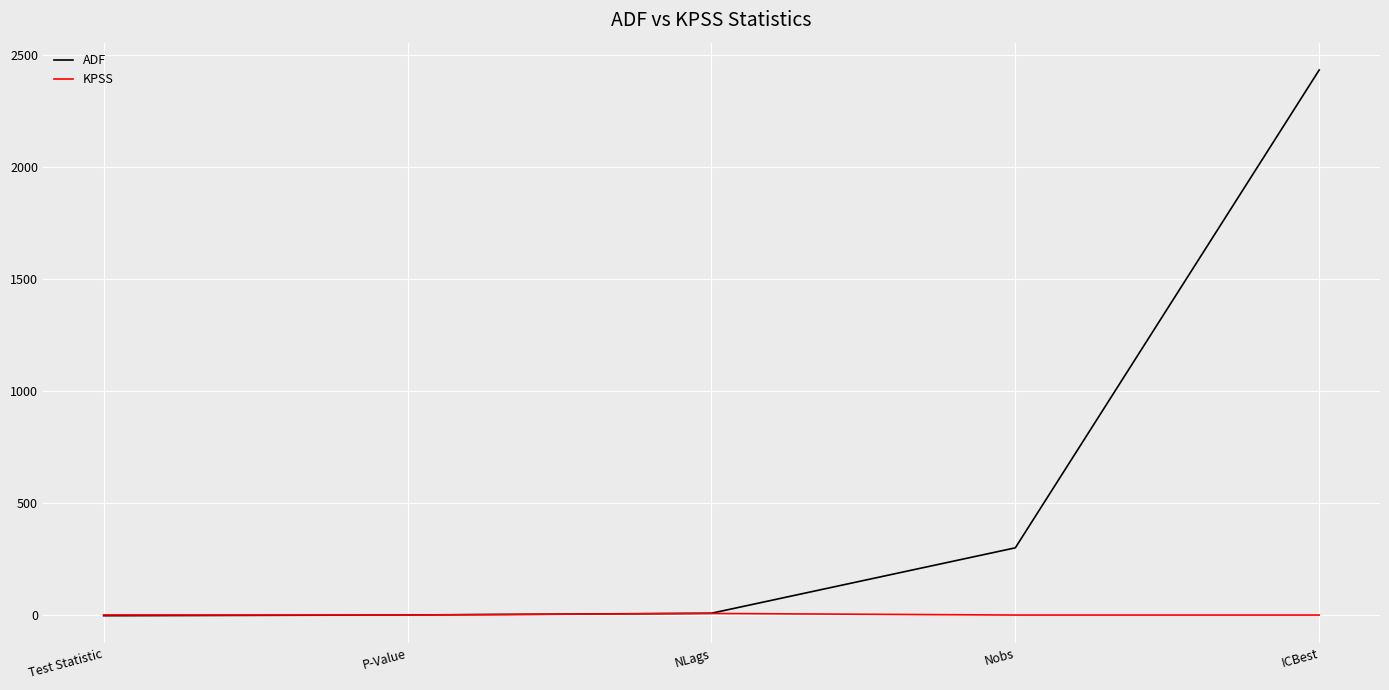

What is the average value of the KPSS series?

1.5